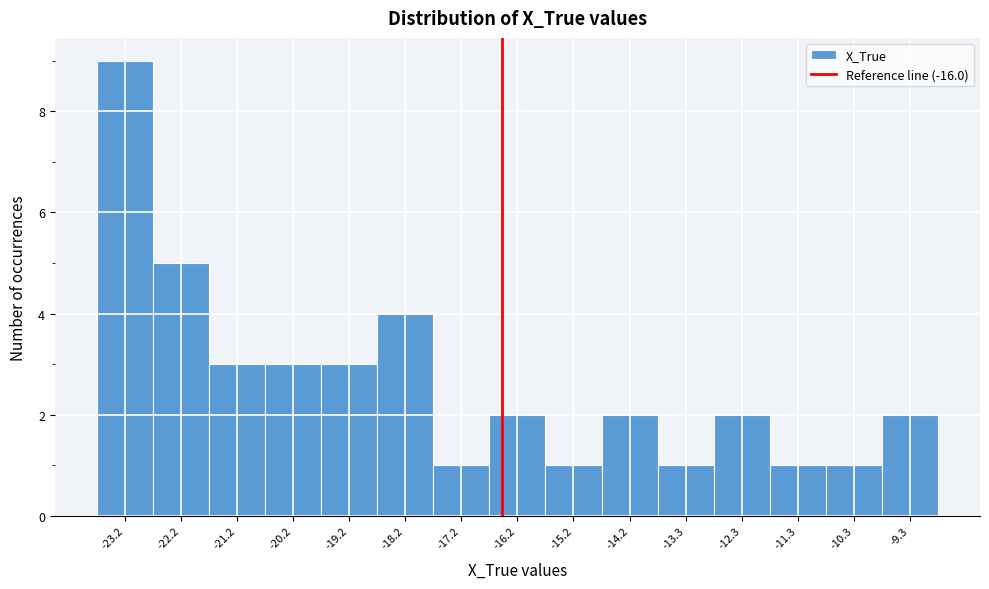

Reading left to right, transcribe all the data shown in this chart.

-23.2=9	-22.2=5	-21.2=3	-20.2=3	-19.2=3	-18.2=4	-17.2=1	-16.2=2	-15.2=1	-14.2=2	-13.3=1	-12.3=2	-11.3=1	-10.3=1	-9.3=2